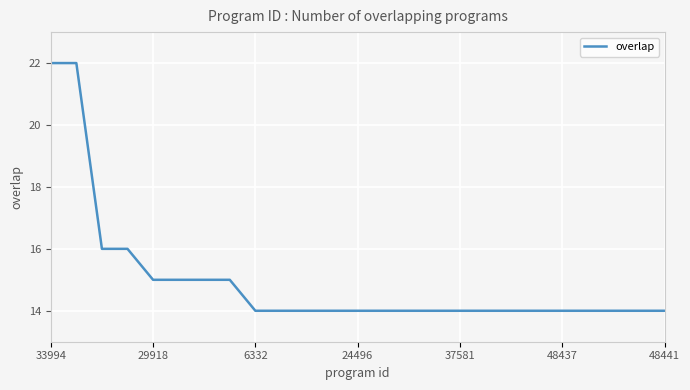

Is this an area chart (filled region under the line)?

No